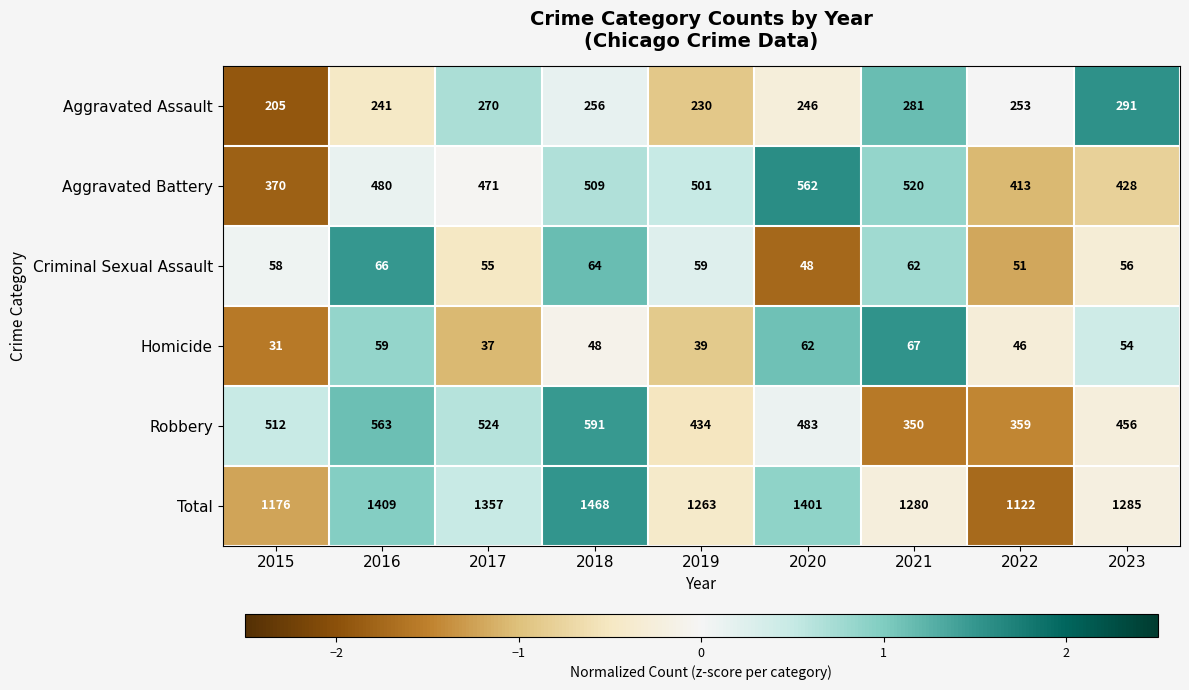

What is the sum of the Homicide values at 2018 and 2019?

87